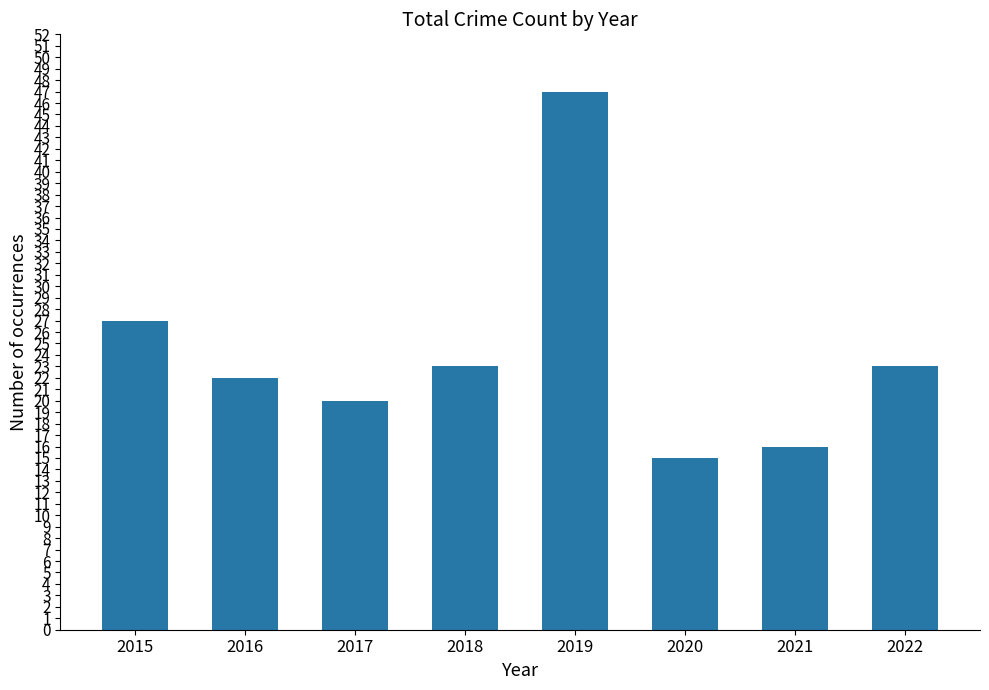

Is it true that the value at 2016 is 29?

False